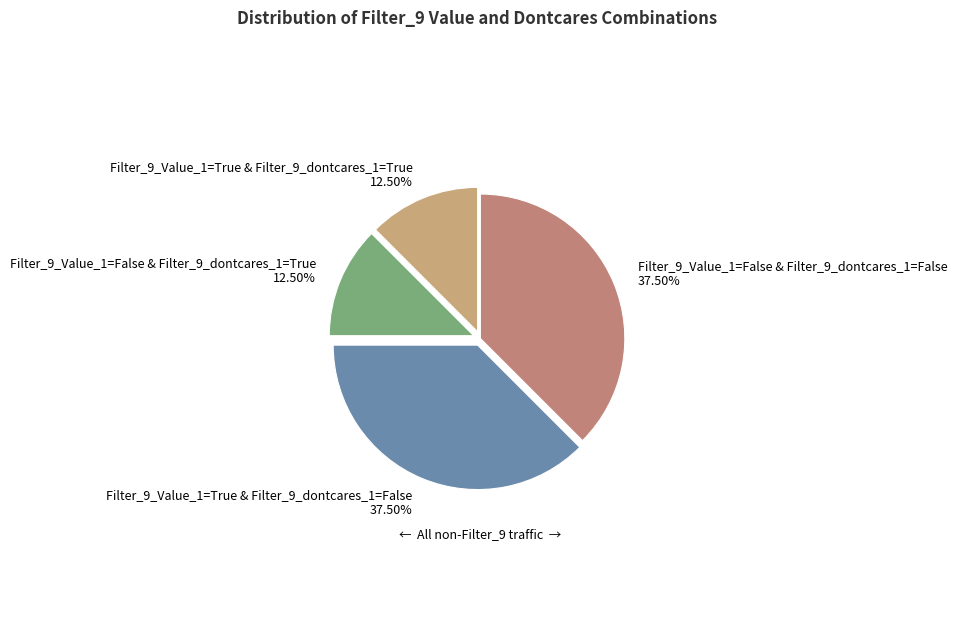

Is Filter_9_Value_1=False & Filter_9_dontcares_1=True the majority of the pie?

No